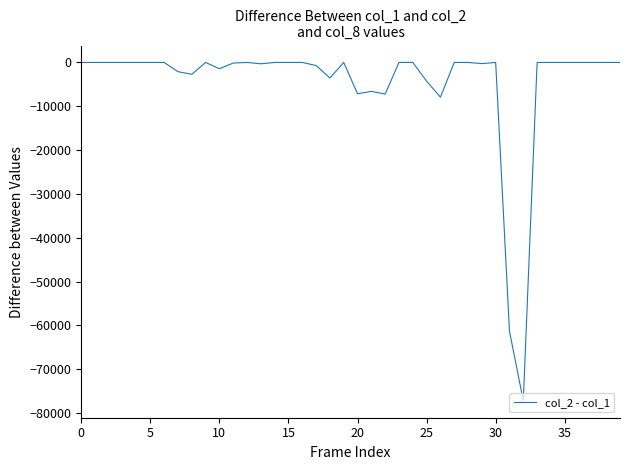

What is the minimum value shown in the chart?

-77220